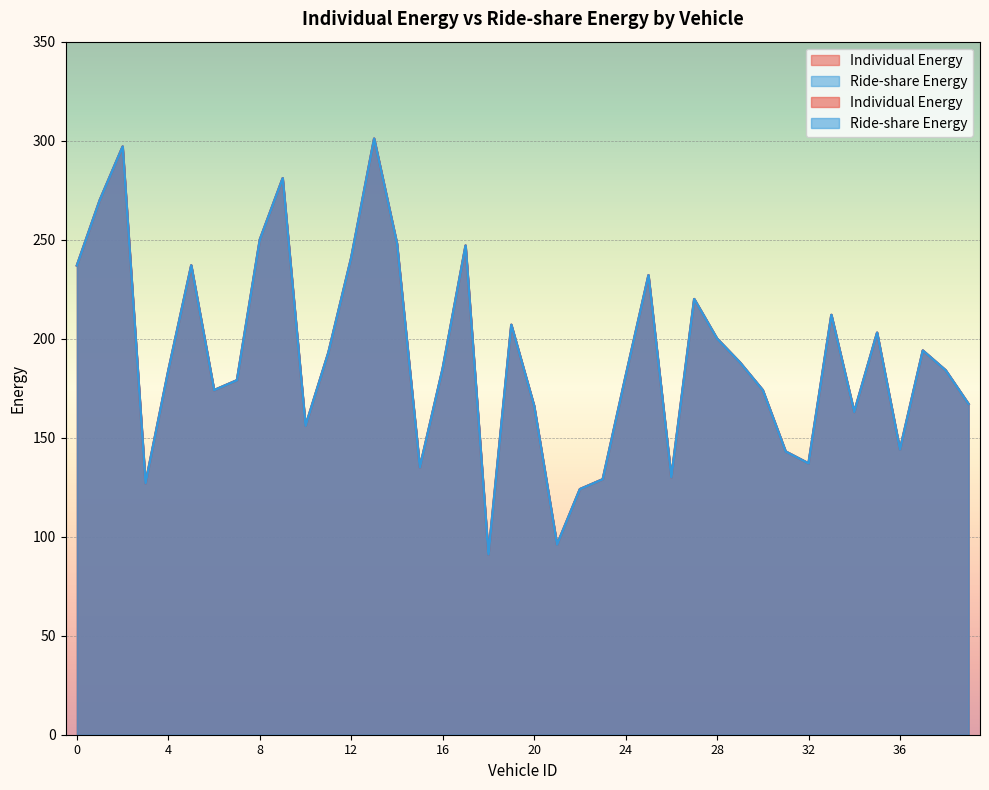

What is the value of the Individual Energy point at the 34th from the left?

212